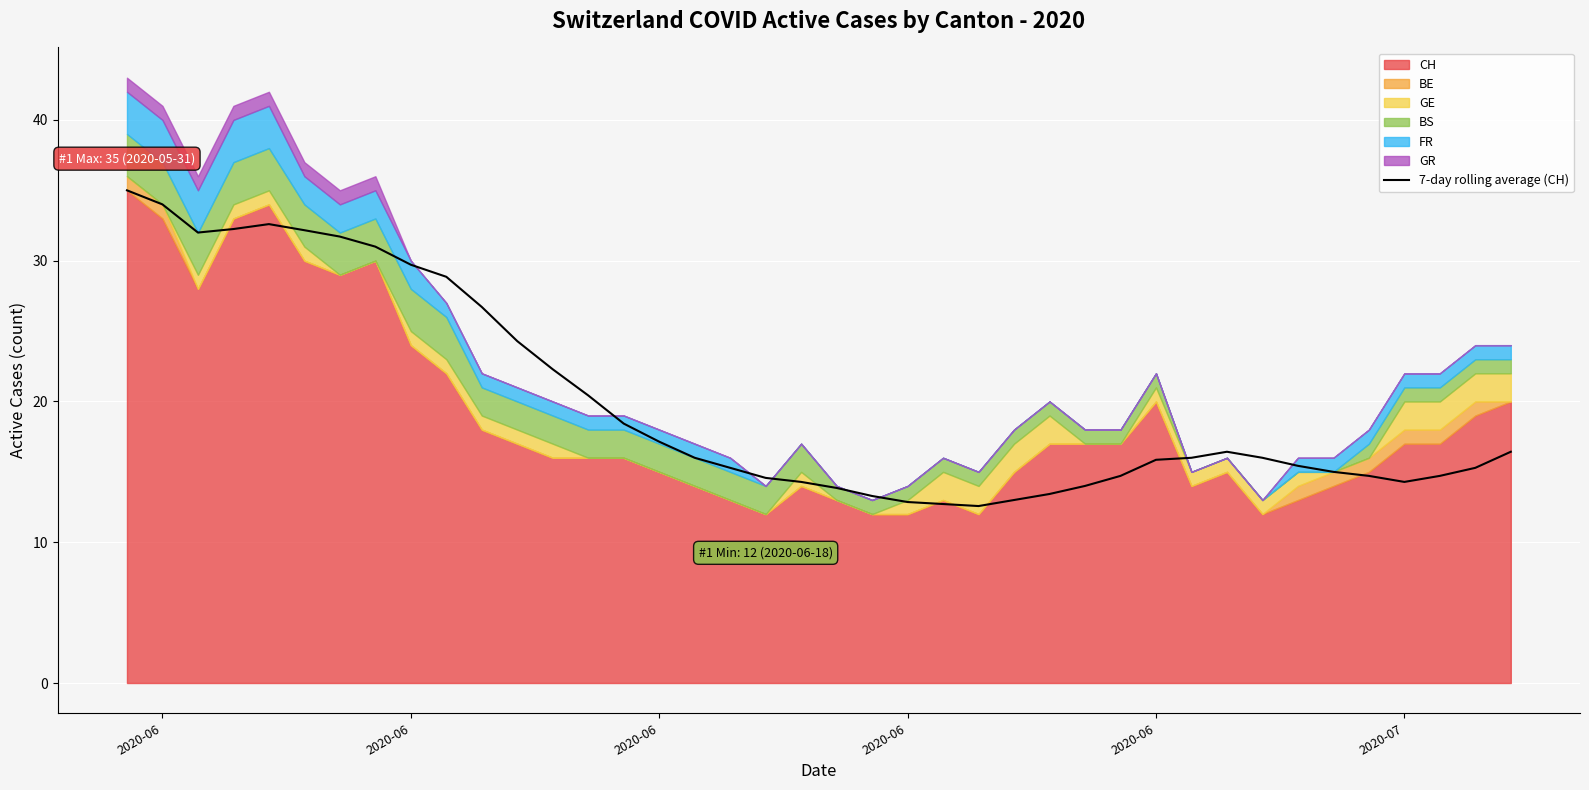

What value does the data have at 2020-06?

32.6